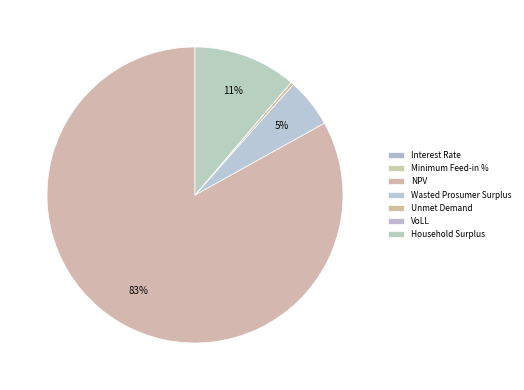

What is the change in value from Unmet Demand to VoLL?

-11508.7